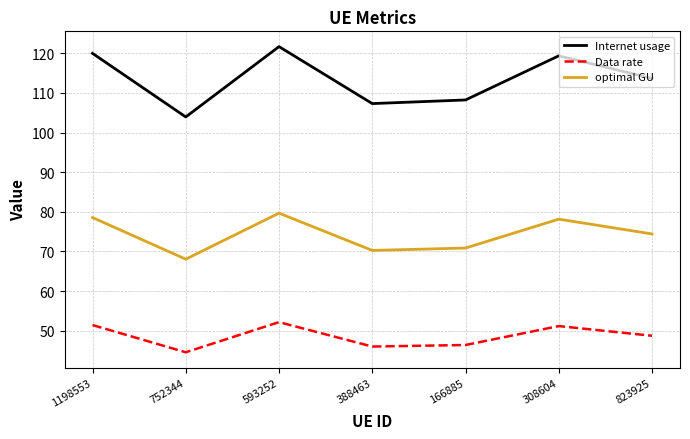

At which category does Internet usage reach its first local peak?

593252